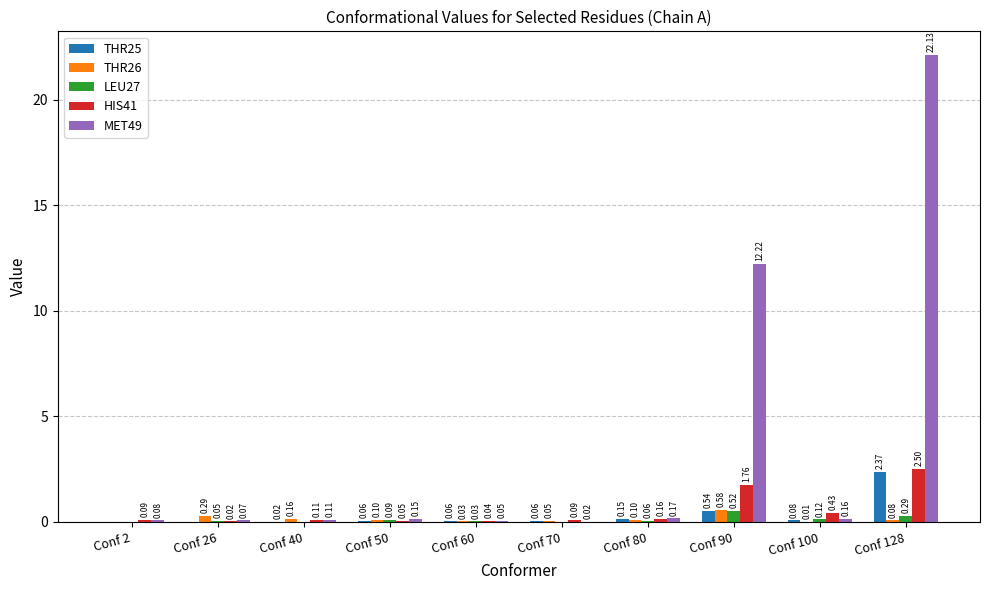

Count the number of data series in this chart.

5